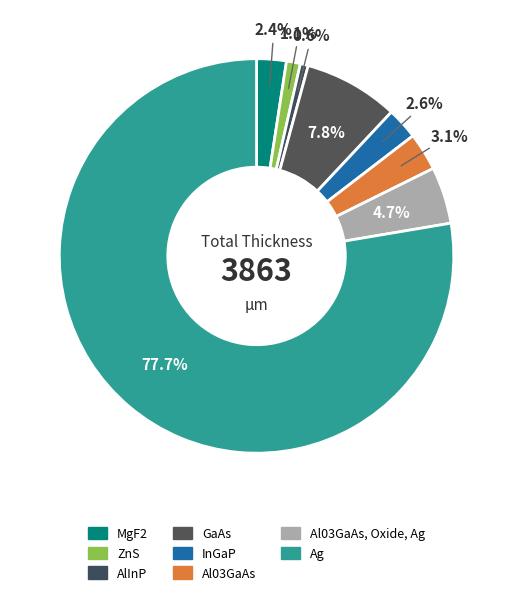

How many slices are in this pie chart?

8